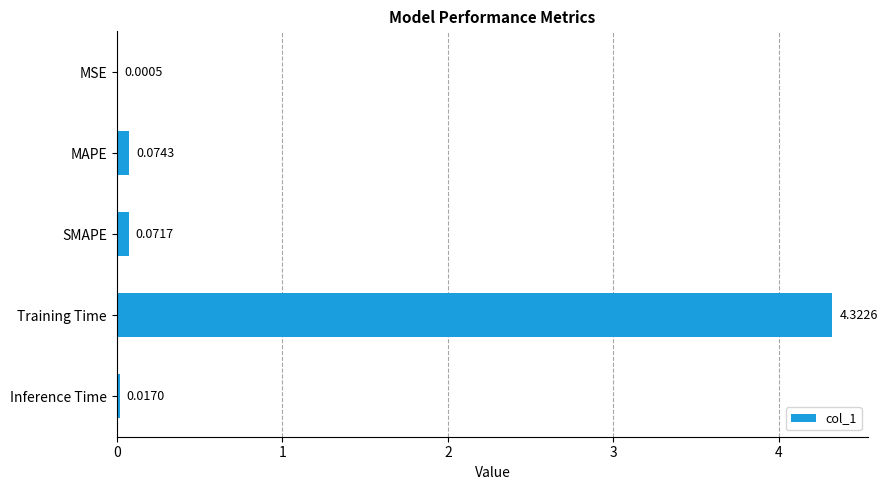

Which category has the highest value across all series?

Training Time